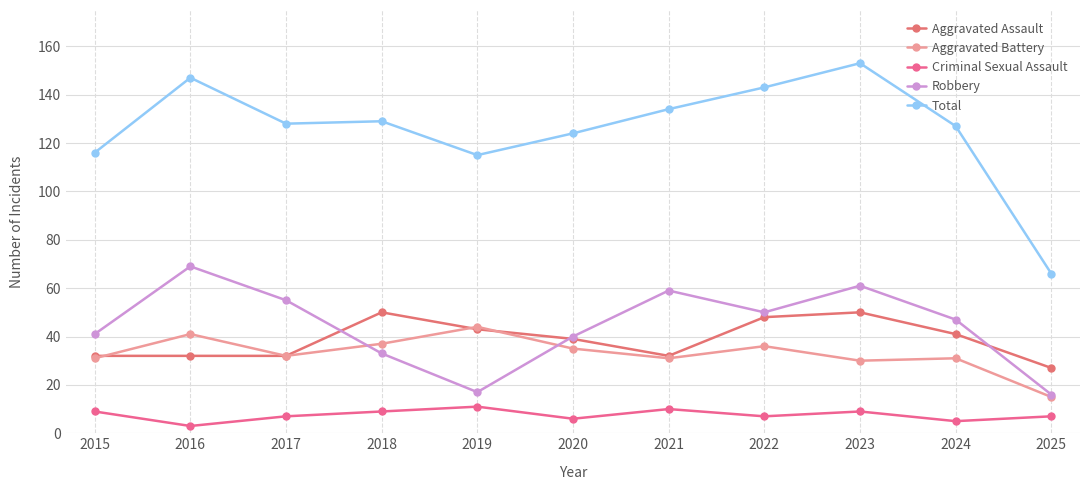

Which series changed the most between 2015 and 2016?

Total